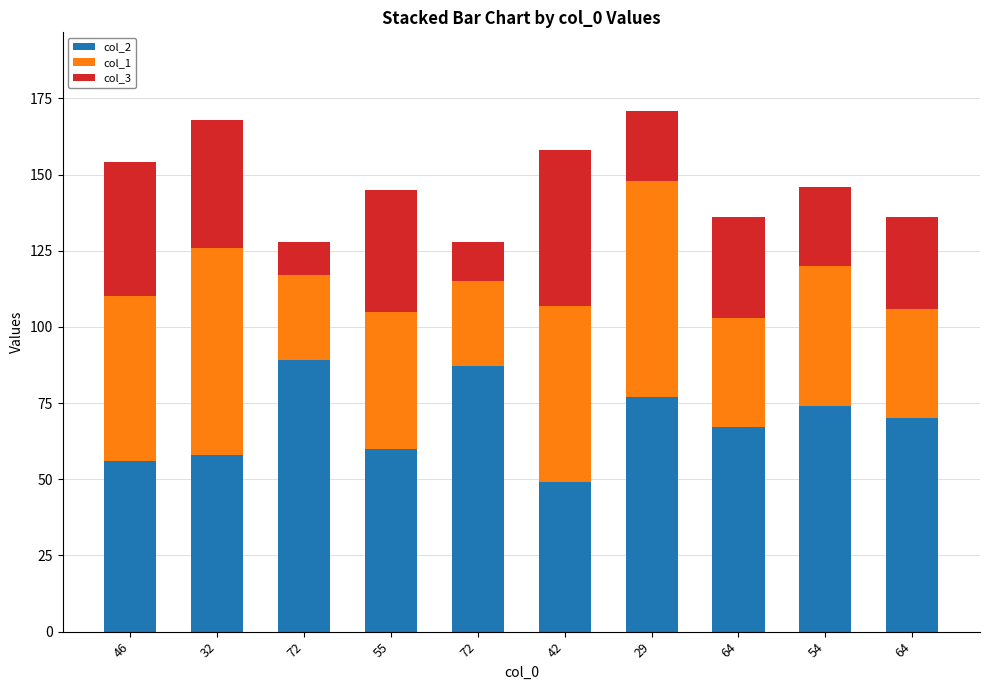

How many categories are shown in the chart?

10